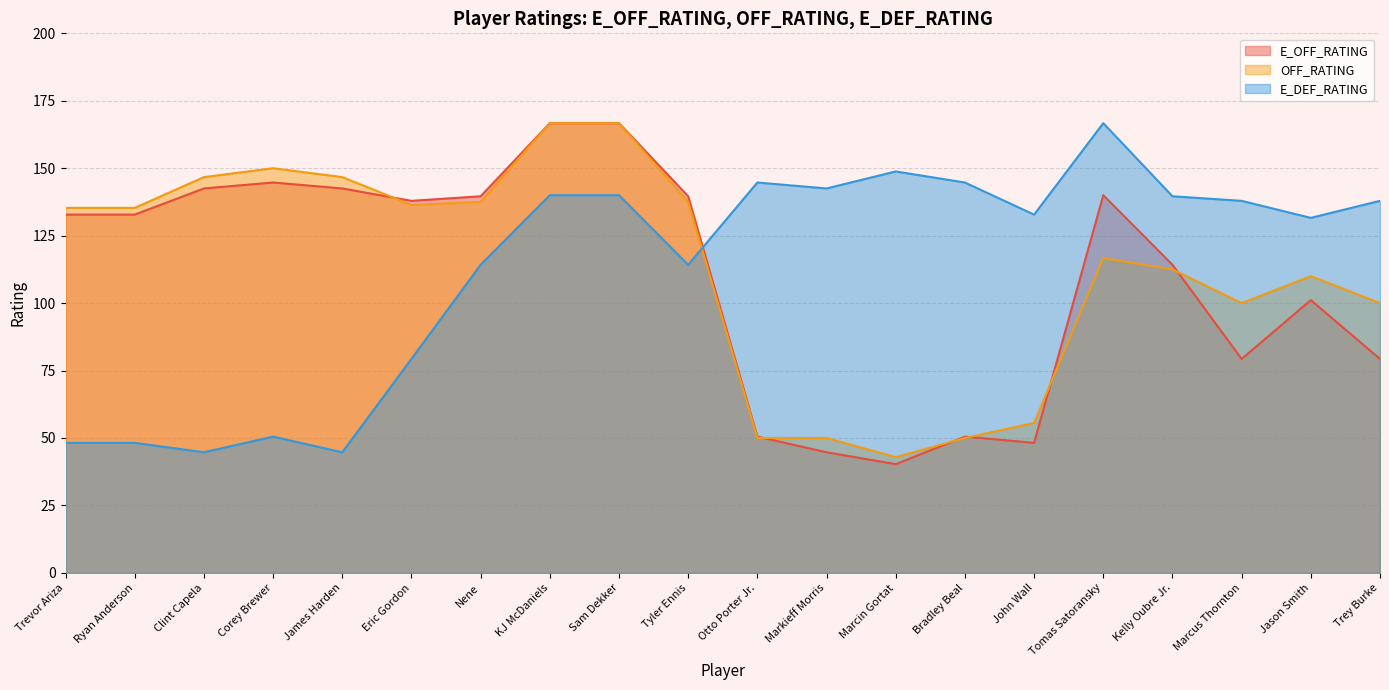

What is the difference between the E_DEF_RATING values at Eric Gordon and Tomas Satoransky?

87.4